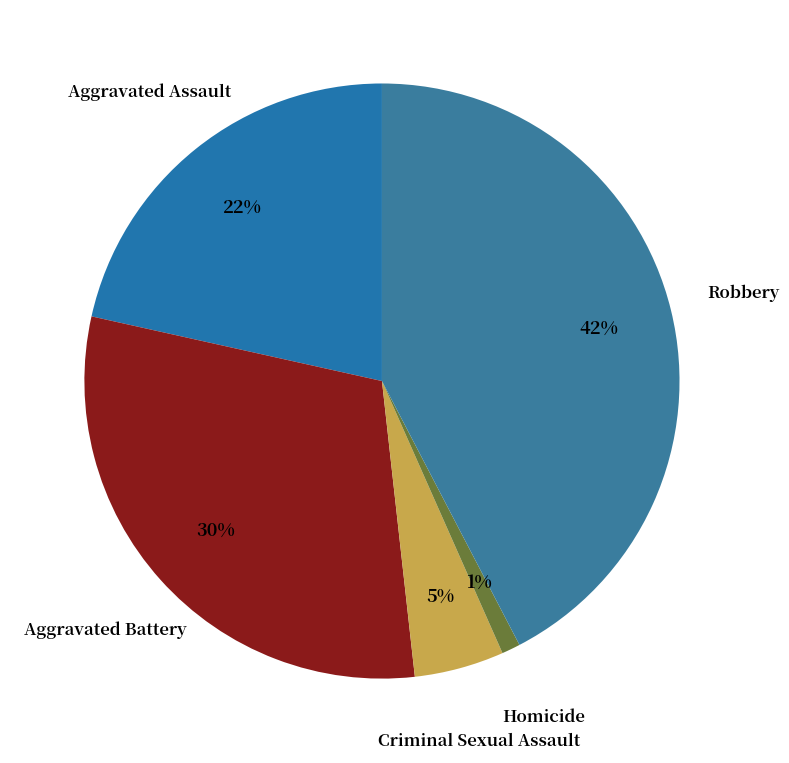

To the nearest percent, what is the average slice percentage?

20%